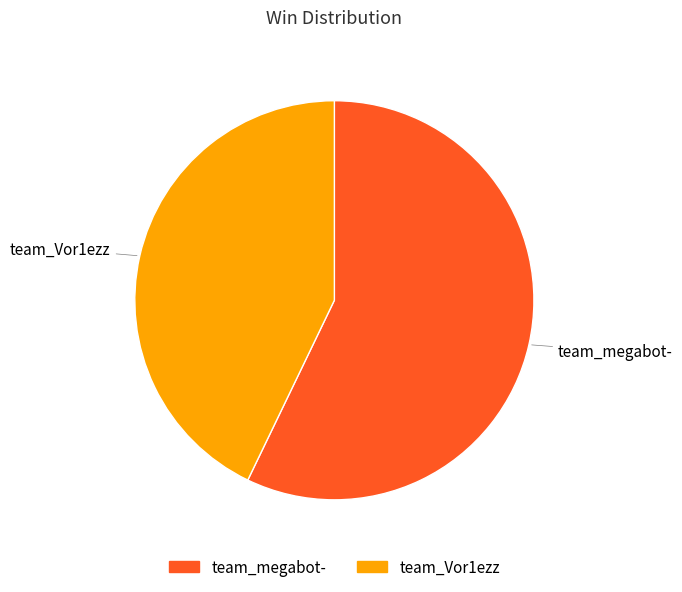

Does team_megabot- represent more than half of the total?

Yes